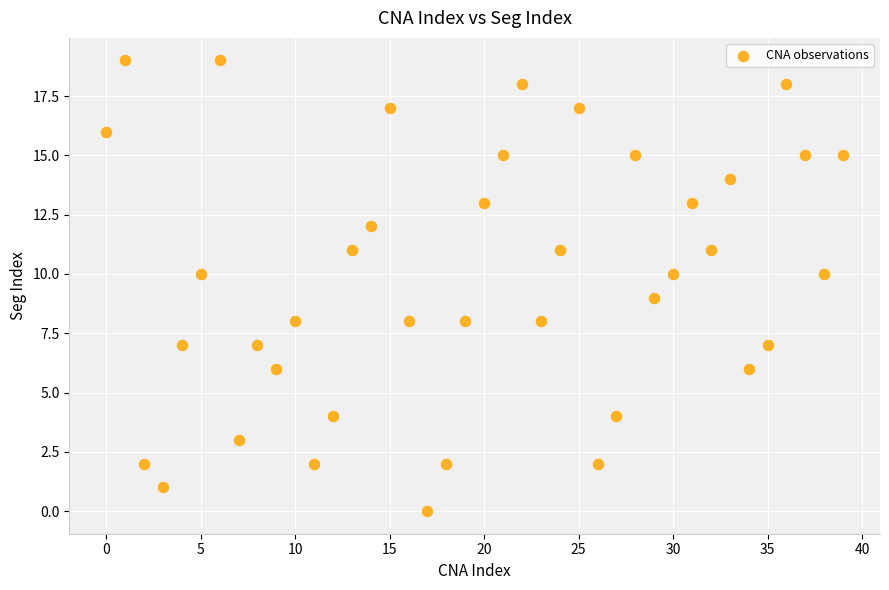

What is the range of Y values (max minus min)?

19